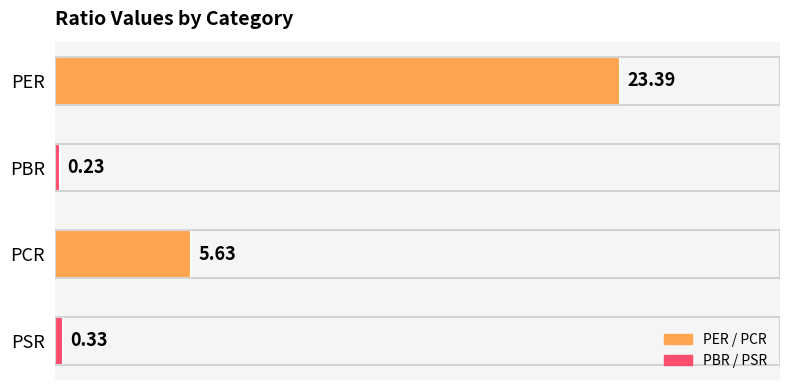

Are the bars grouped side by side (vs. stacked)?

No